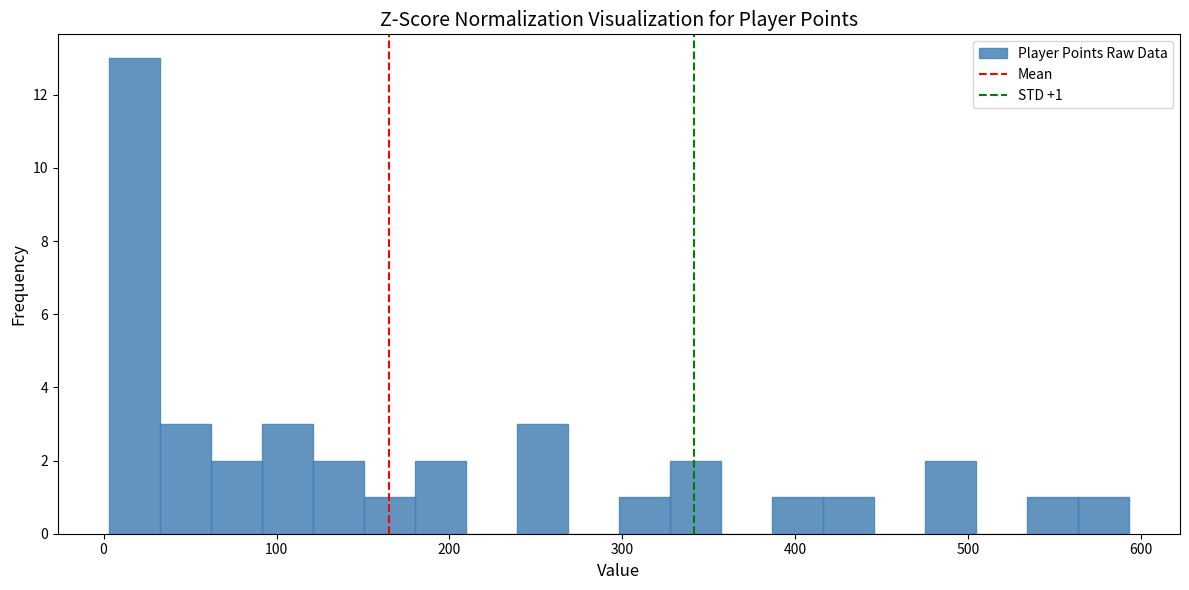

Read against the x-axis, roughly where is the centre of the tallest bar?

20